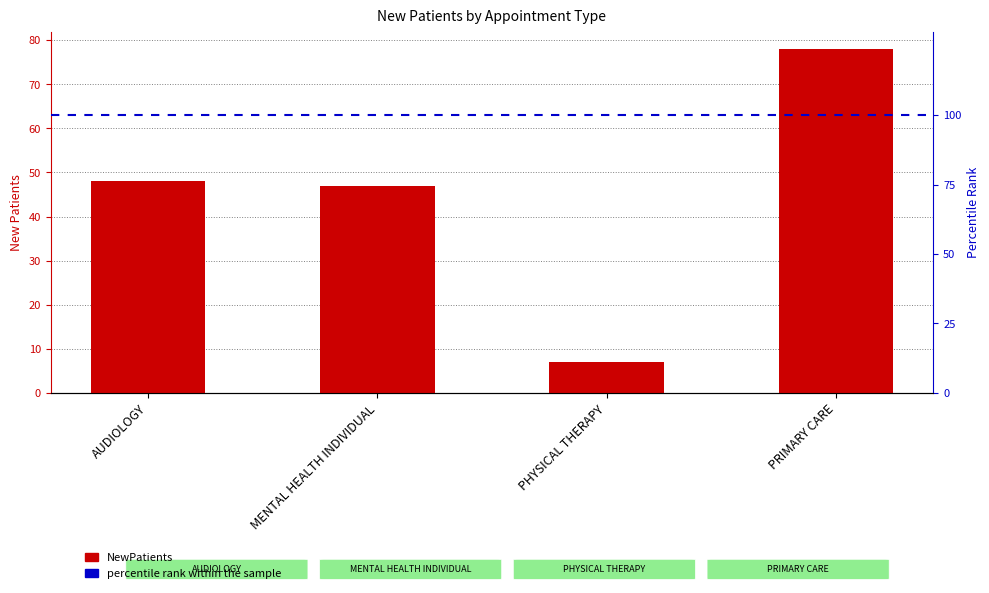

Rank the categories by value from lowest to highest.

PHYSICAL THERAPY, MENTAL HEALTH INDIVIDUAL, AUDIOLOGY, PRIMARY CARE